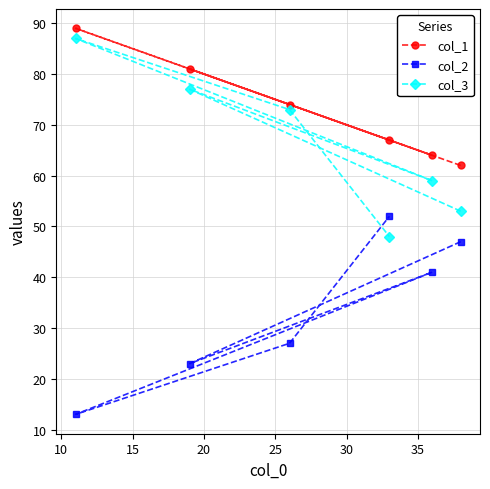

True or false: col_1 has more than 0 points higher than both neighbors.

True